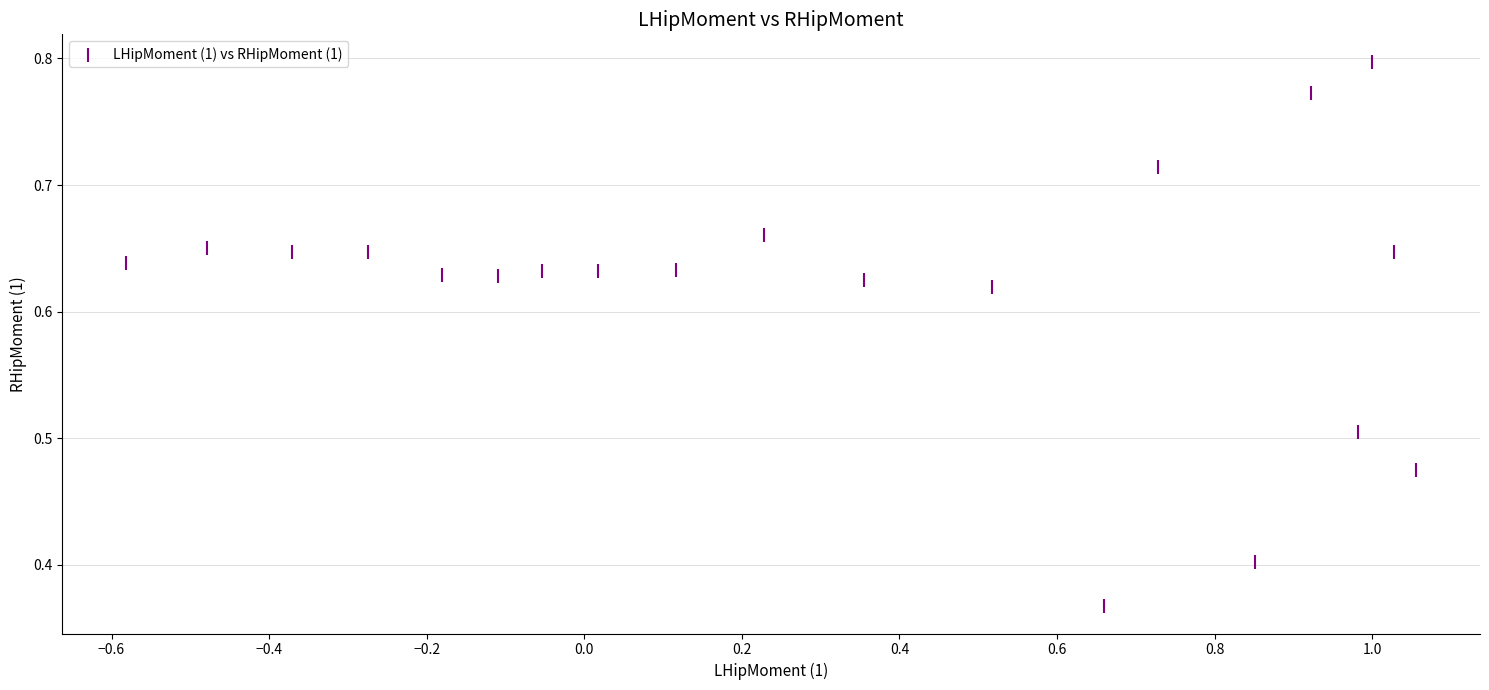

What is the range of X values (max minus min)?

1.6